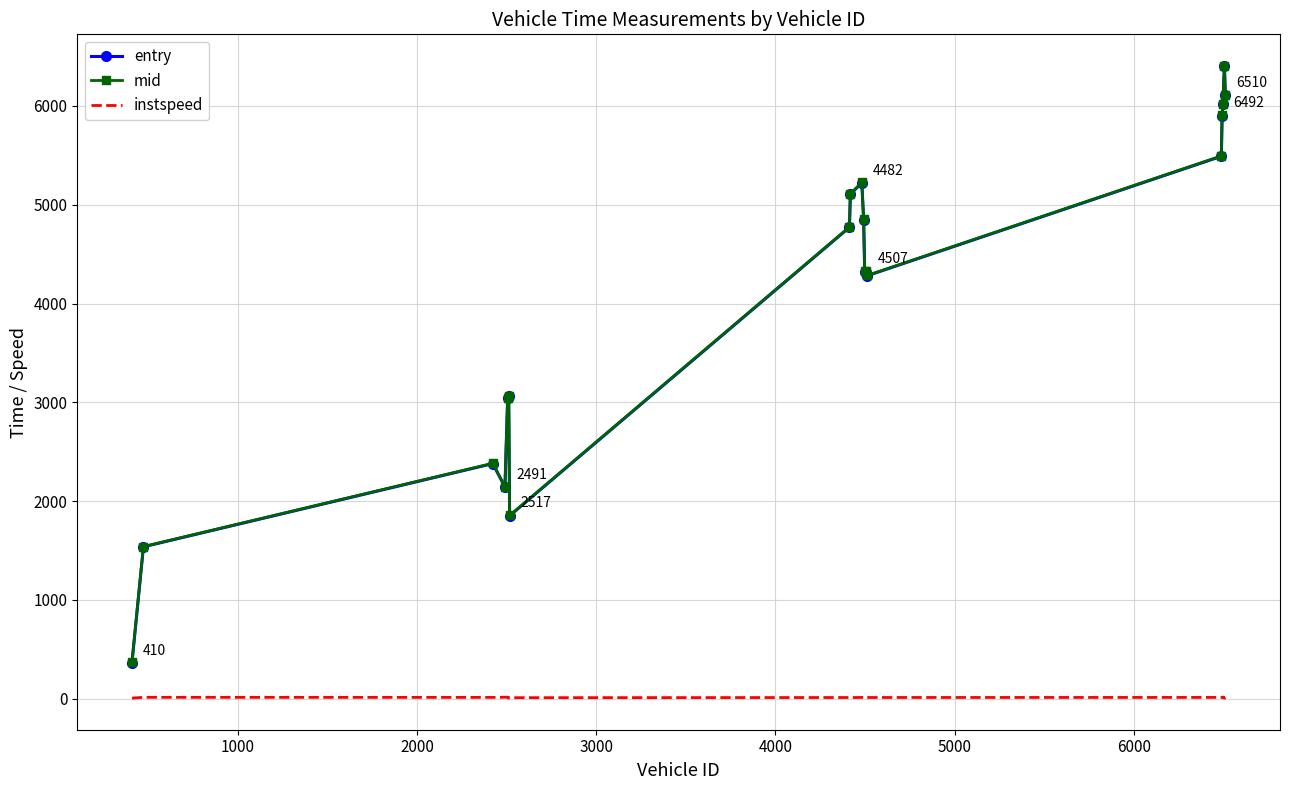

What is the lowest value of the mid series?

366.2